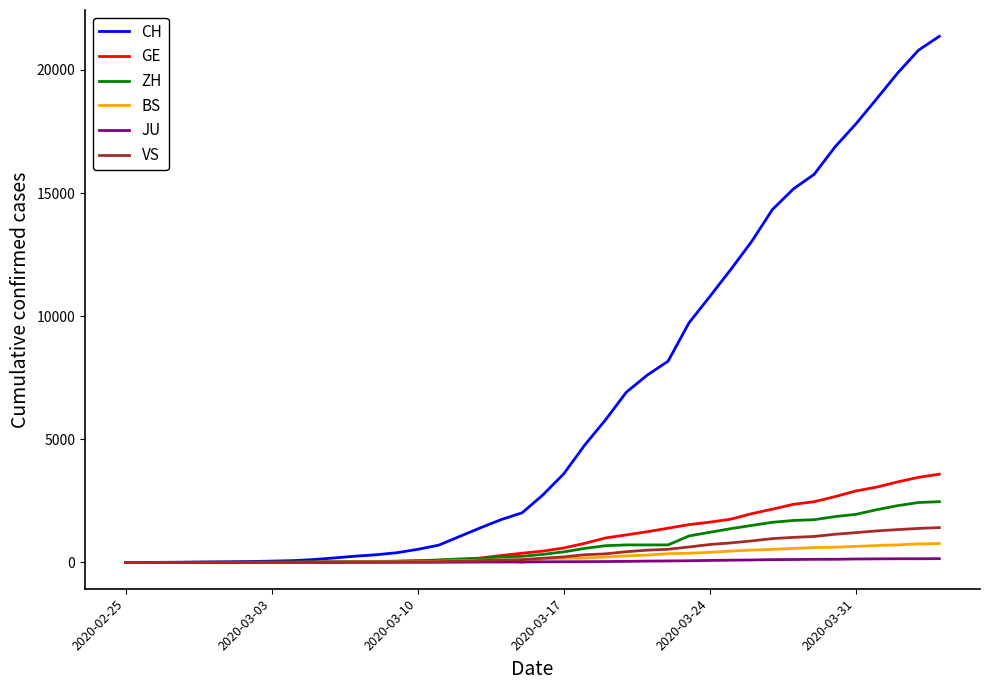

Which series has the largest range (max minus min)?

CH